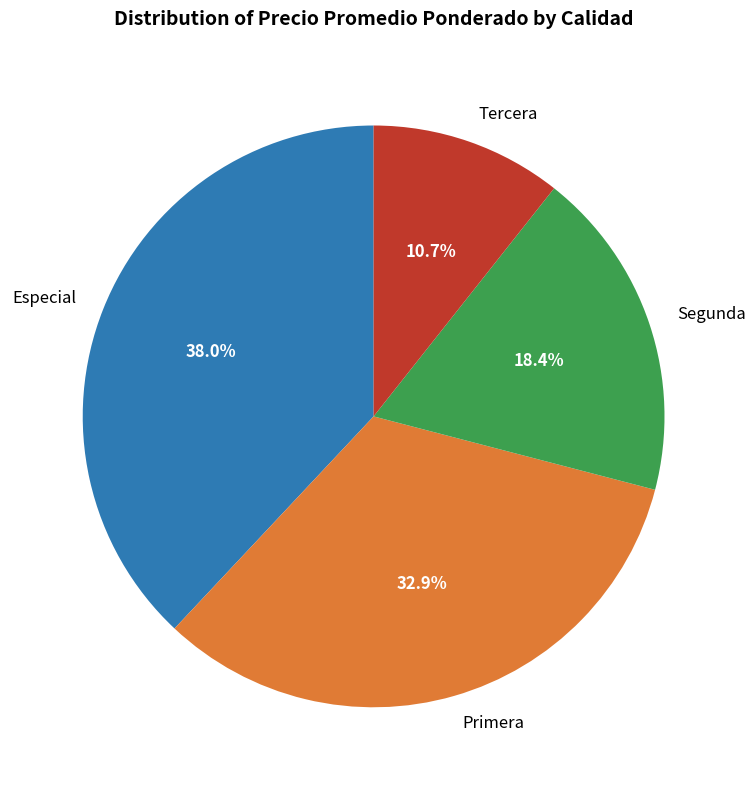

Combined, what portion of the pie is Tercera and Segunda?

29.1%